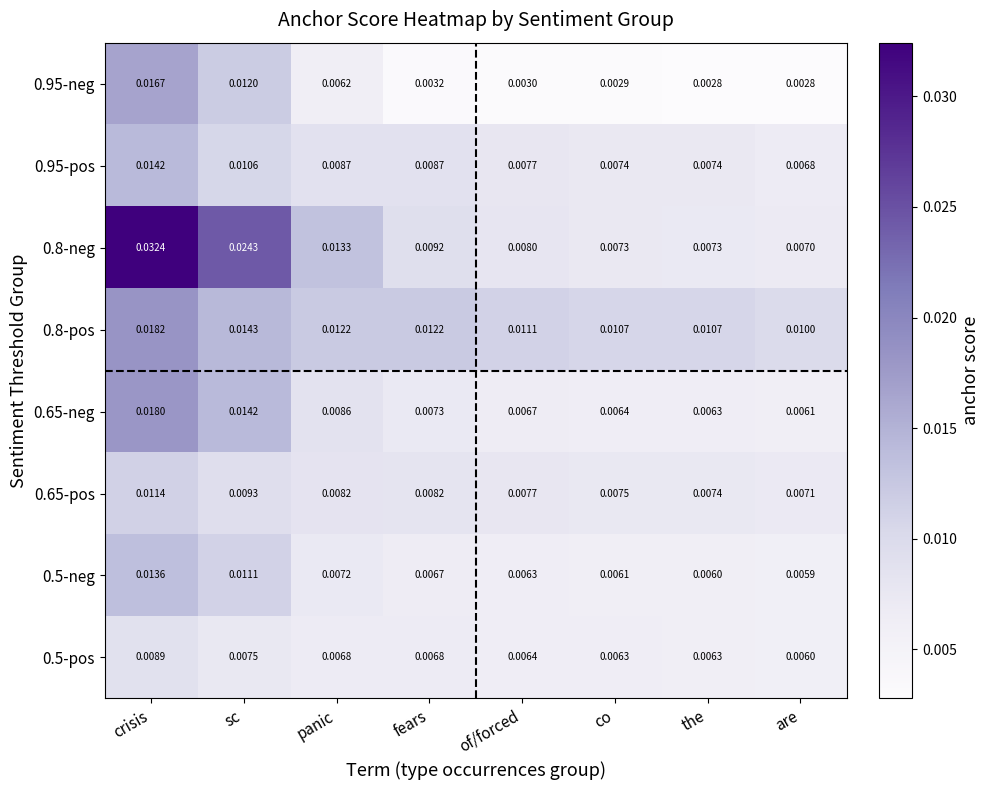

At which category does the chart reach its peak across all series?

crisis